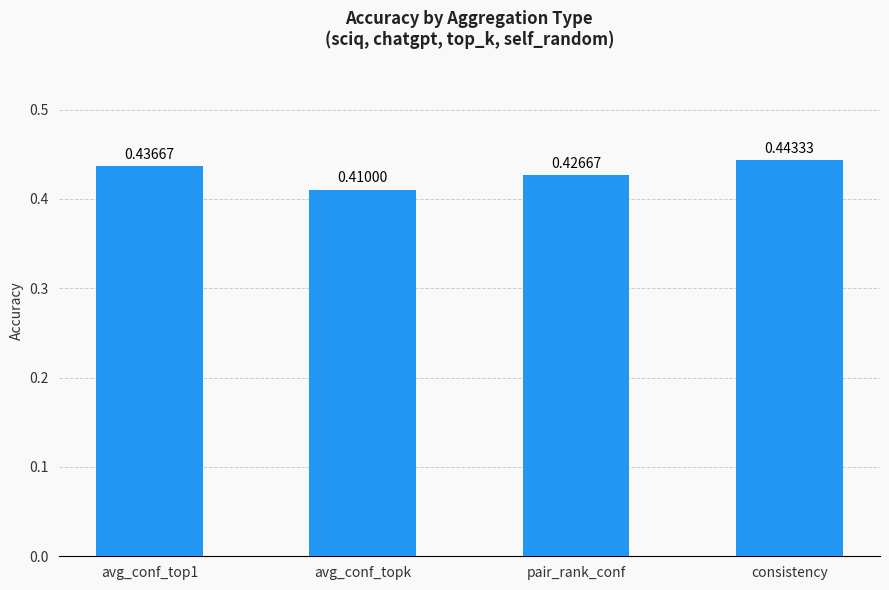

What is the label of the 3rd bar from the right?

avg_conf_topk